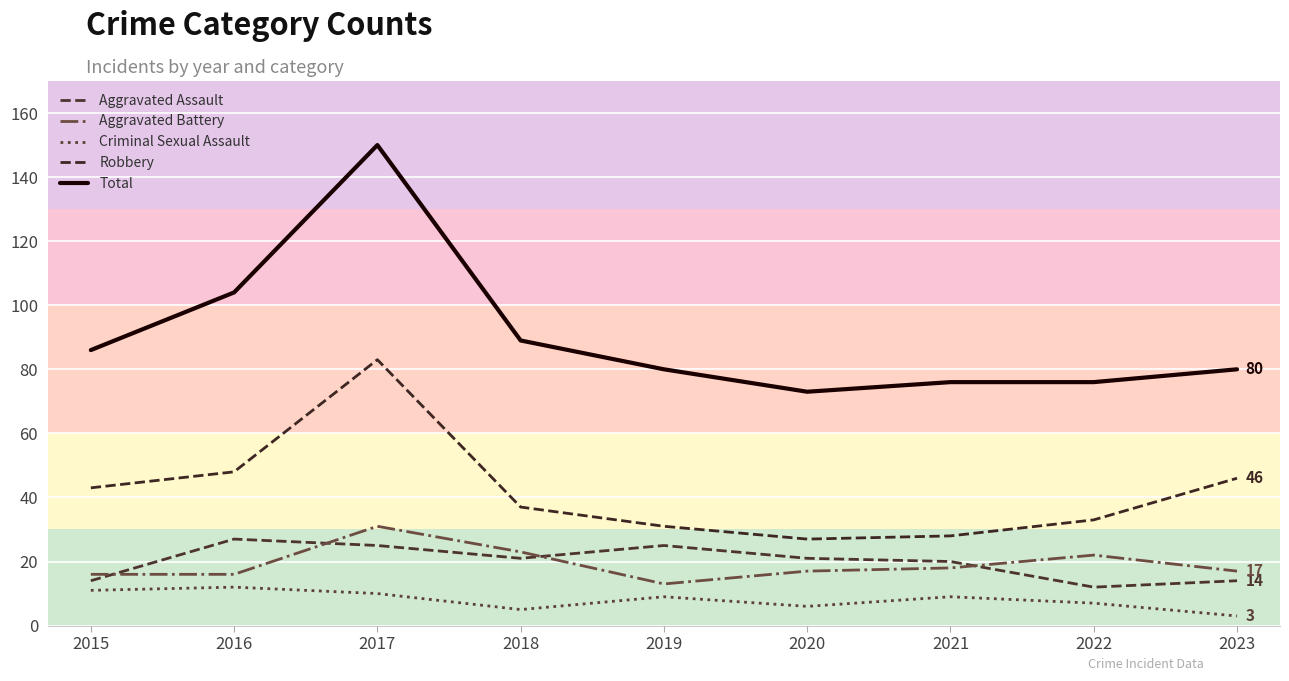

Rank the series by their maximum value, from lowest to highest.

Criminal Sexual Assault, Aggravated Assault, Aggravated Battery, Robbery, Total